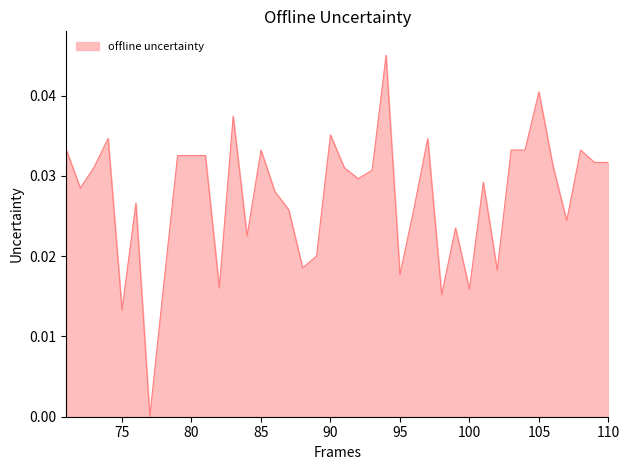

Does the chart display data point markers on the line(s)?

No